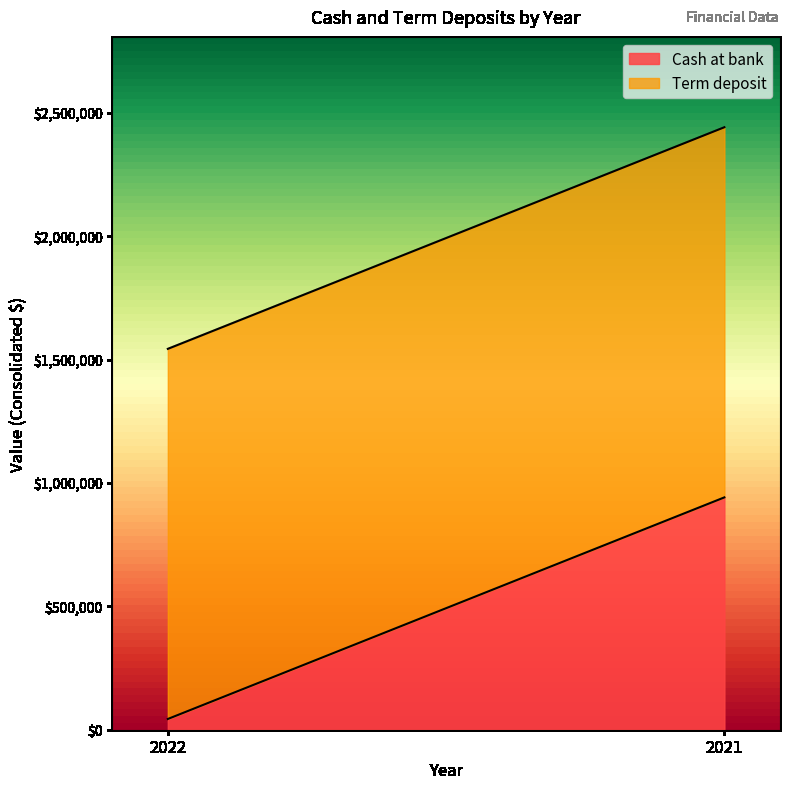

Rank the series by their average value, from highest to lowest.

Term deposit, Cash at bank